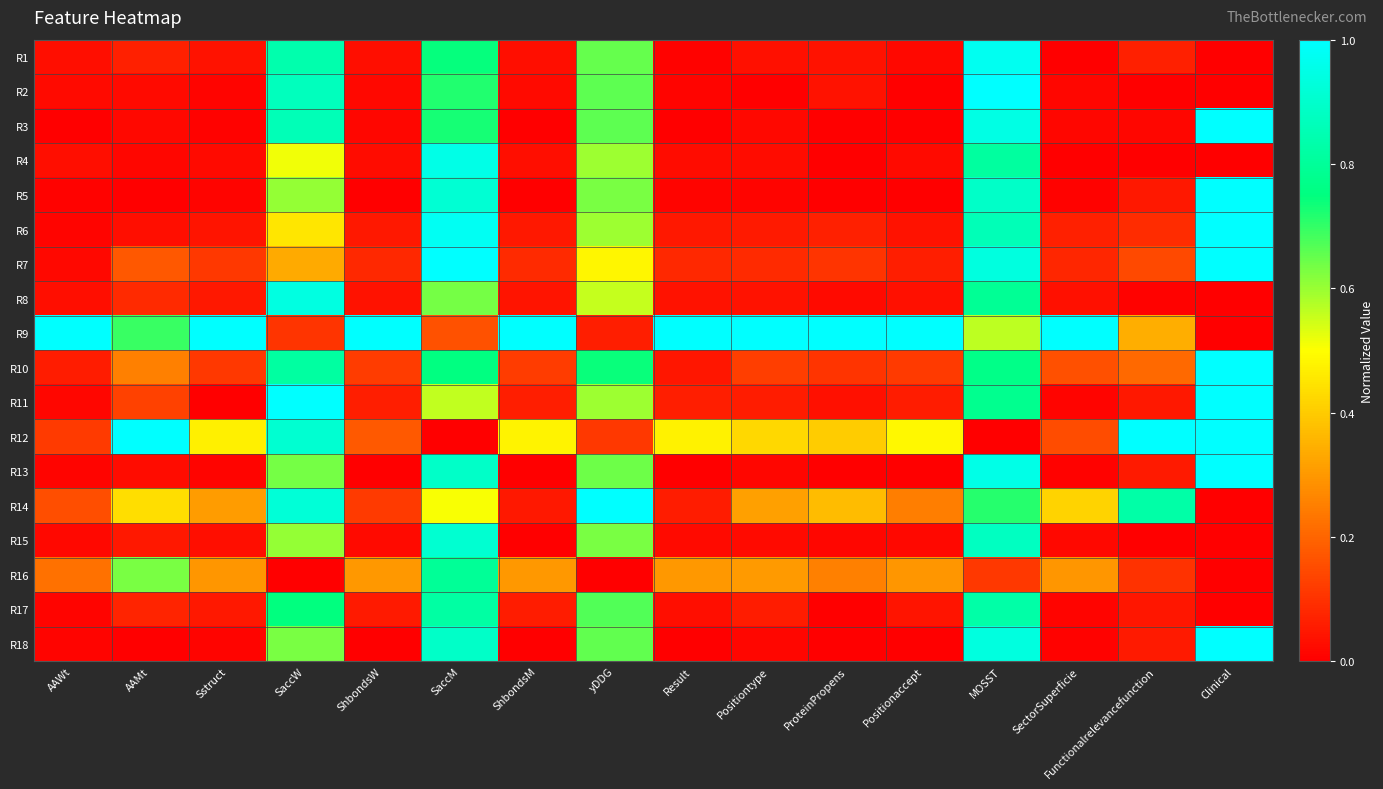

How many categories are shown in the chart?

16